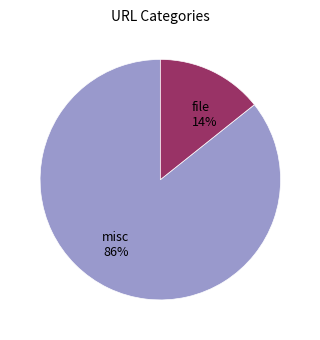

True or false: misc accounts for 94% of the total.

False